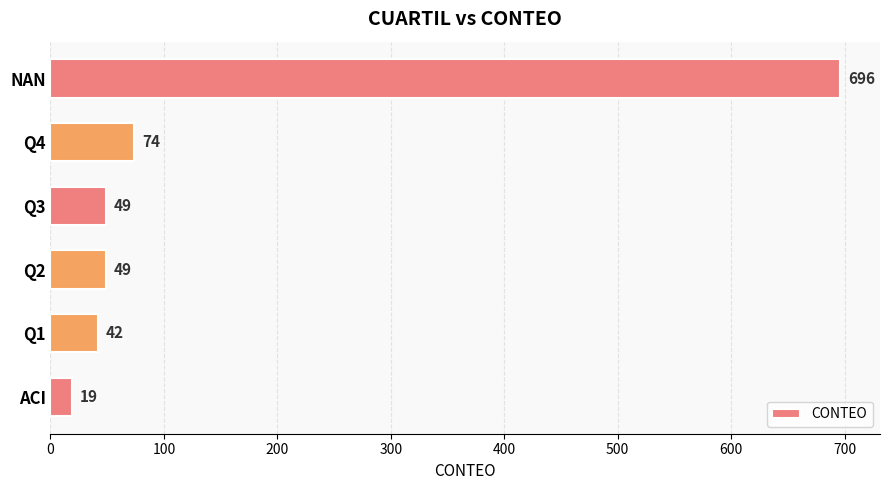

The value at Q1 is 68. True or false?

False